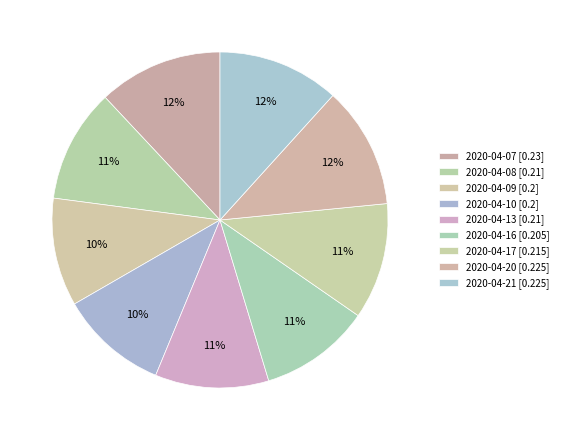

Does any single category account for the majority?

No